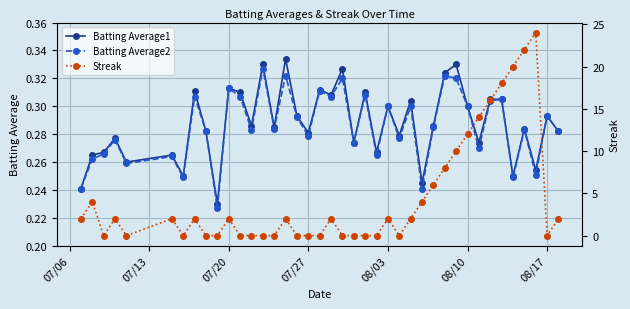

True or false: Batting Average1 and Batting Average2 intersect in this chart.

False